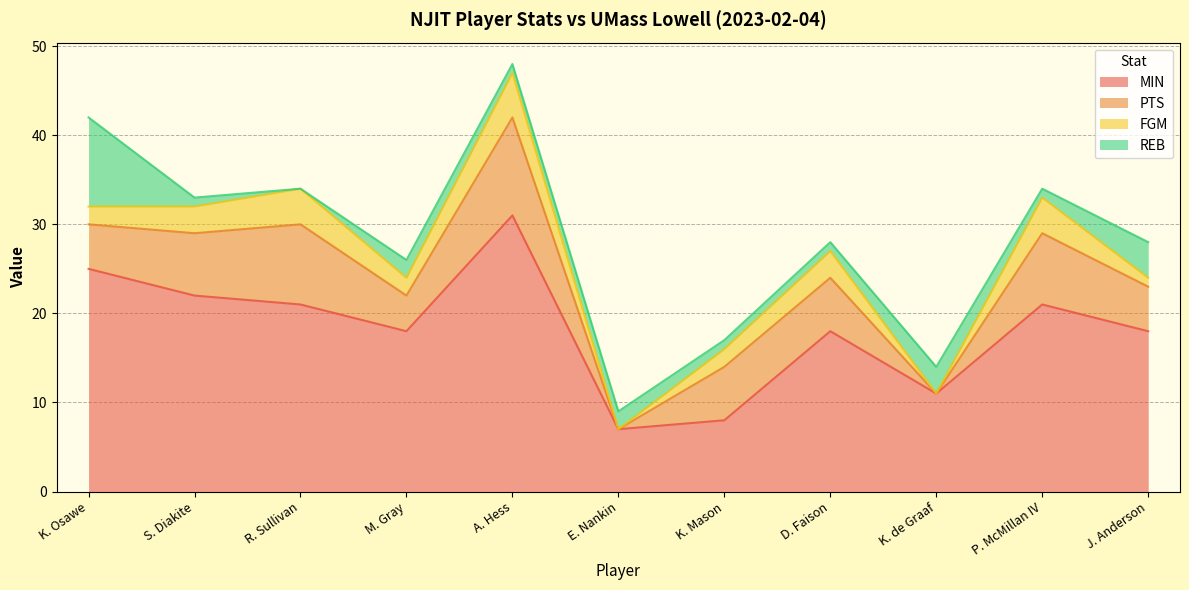

At which label is PTS closest to 5?

K. Osawe